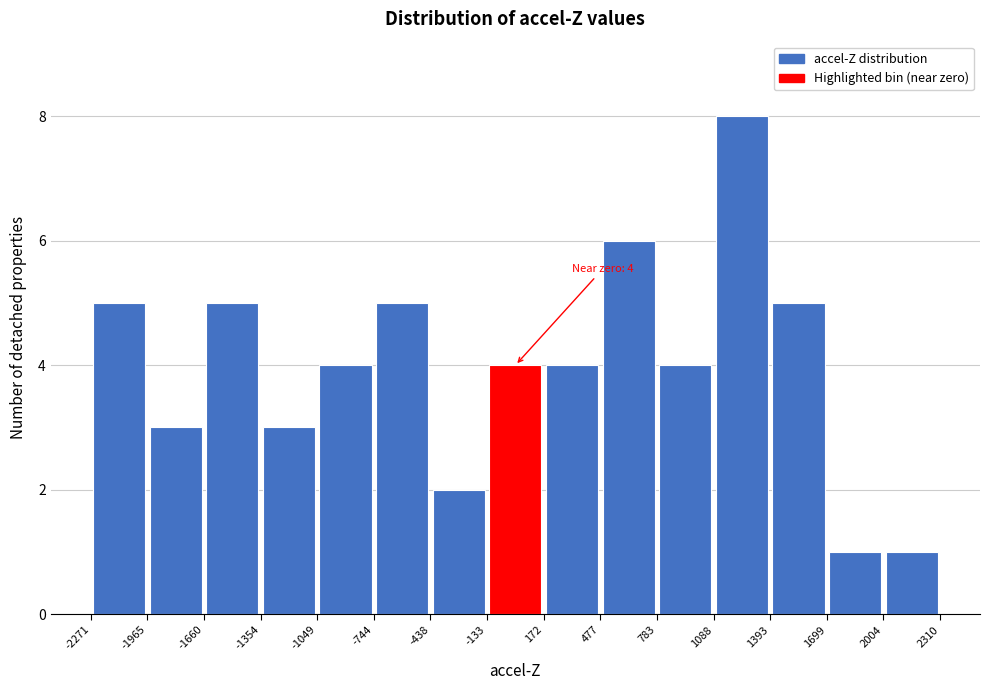

Over which range of the x-axis is the bar tallest?

1088 to 1393